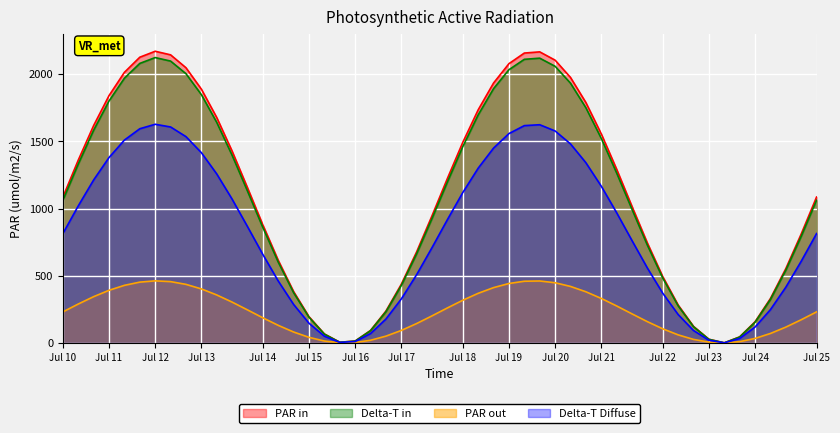

True or false: Variable 3 and Variable 5 intersect in this chart.

False